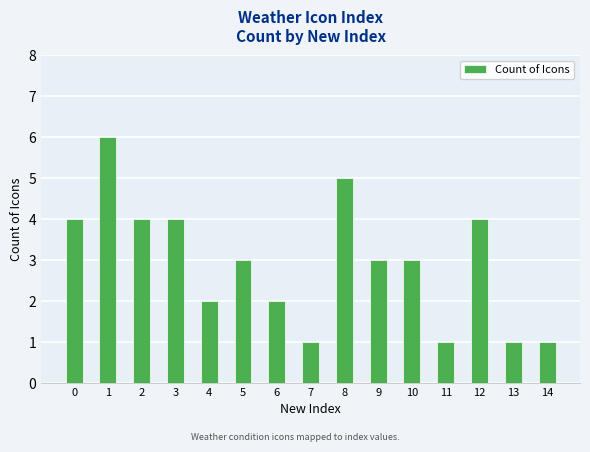

Is it true that the value at 14 is 1?

True